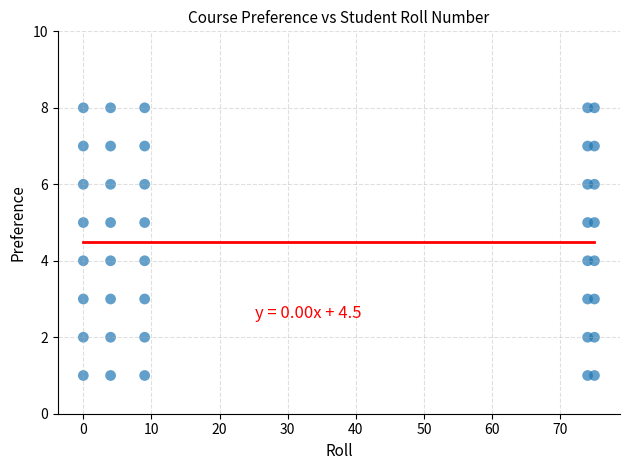

What is the range of X values (max minus min)?

75